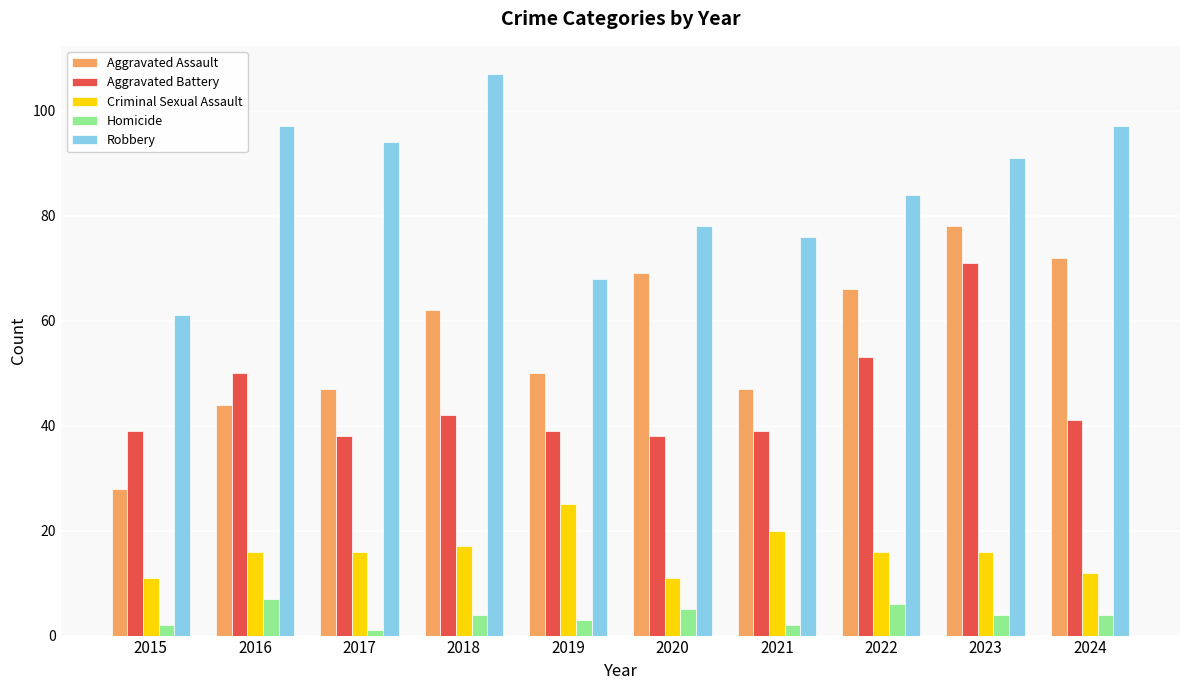

What is the value of the Homicide bar at the 2nd from the left?

7